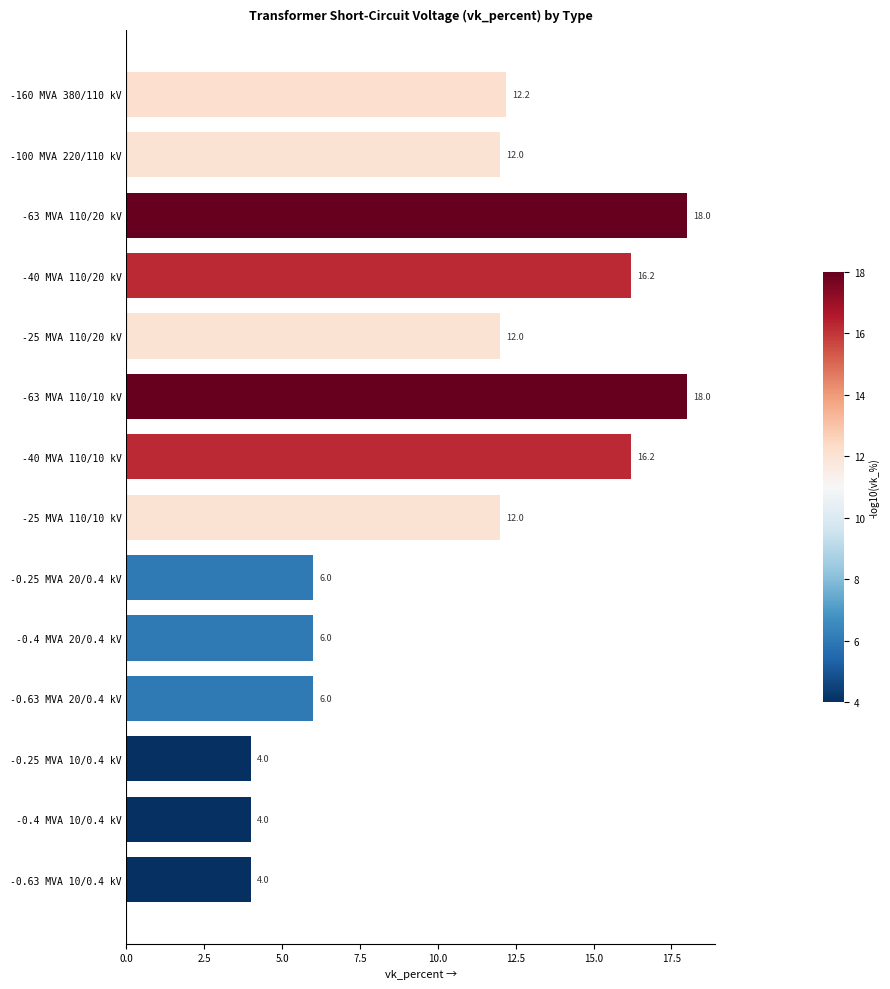

What is the label of the 10th bar from the bottom?

-25 MVA 110/20 kV